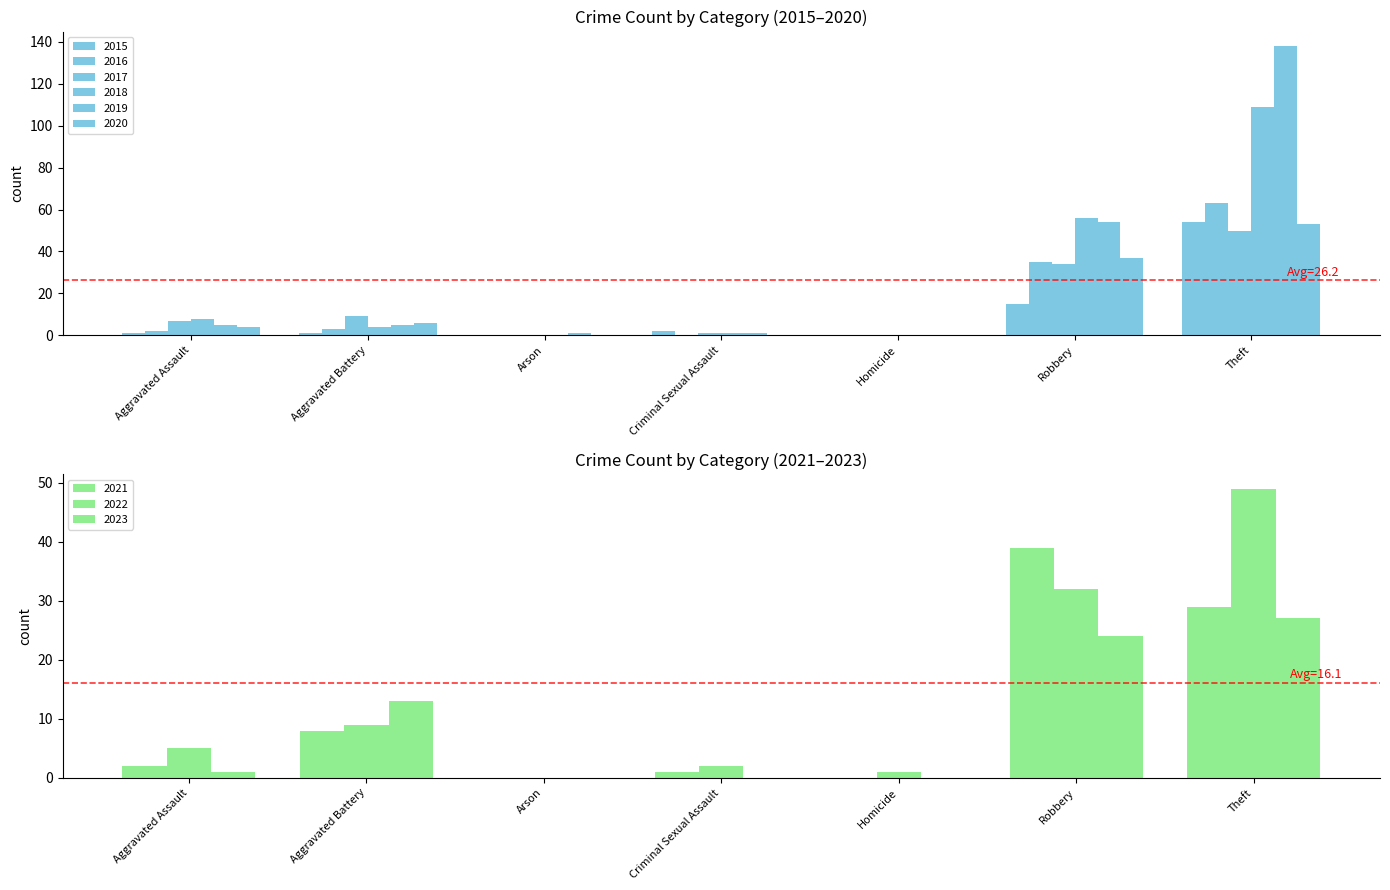

Where is 2017 nearest to the value 25?

Robbery